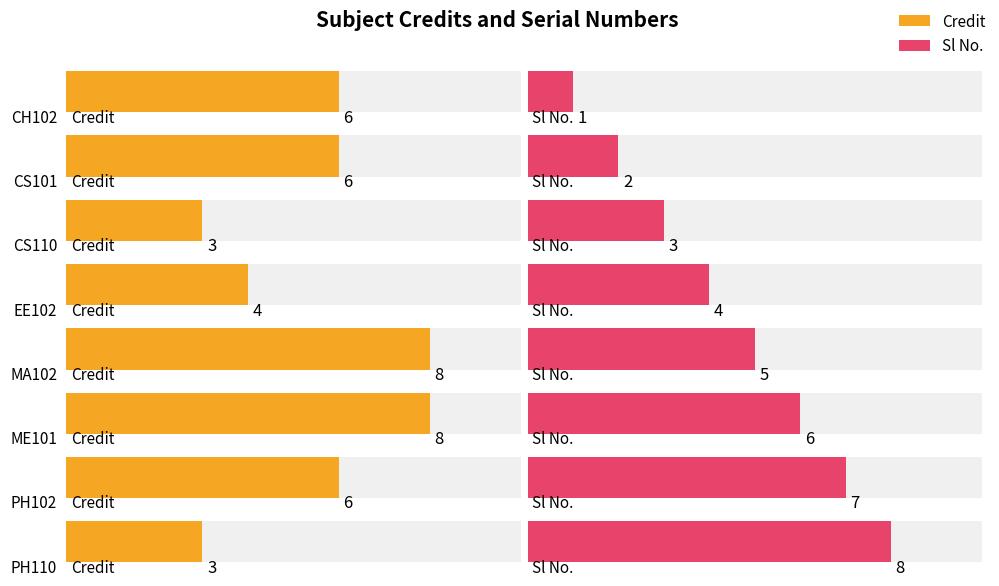

How many distinct data groups are displayed?

2